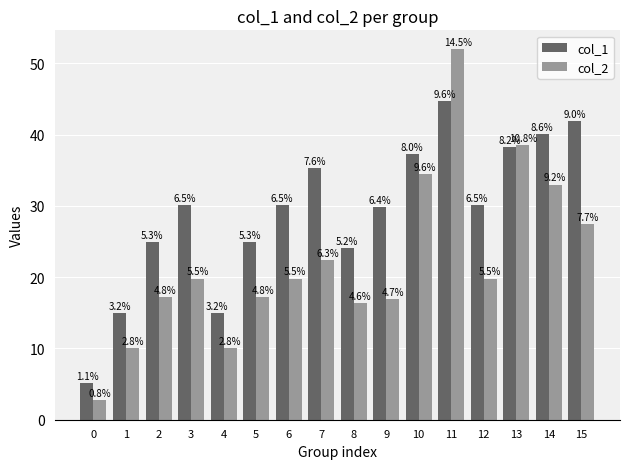

Reading left to right, transcribe all the data shown in this chart.

col_1: 0=5.1	1=15.0	2=24.9	3=30.1	4=15.0	5=24.9	6=30.1	7=35.3	8=24.1	9=29.8	10=37.2	11=44.7	12=30.1	13=38.3	14=40.1	15=41.9
col_2: 0=2.8	1=10.0	2=17.2	3=19.8	4=10.0	5=17.2	6=19.8	7=22.4	8=16.4	9=17.0	10=34.5	11=52.0	12=19.8	13=38.5	14=33.0	15=27.5